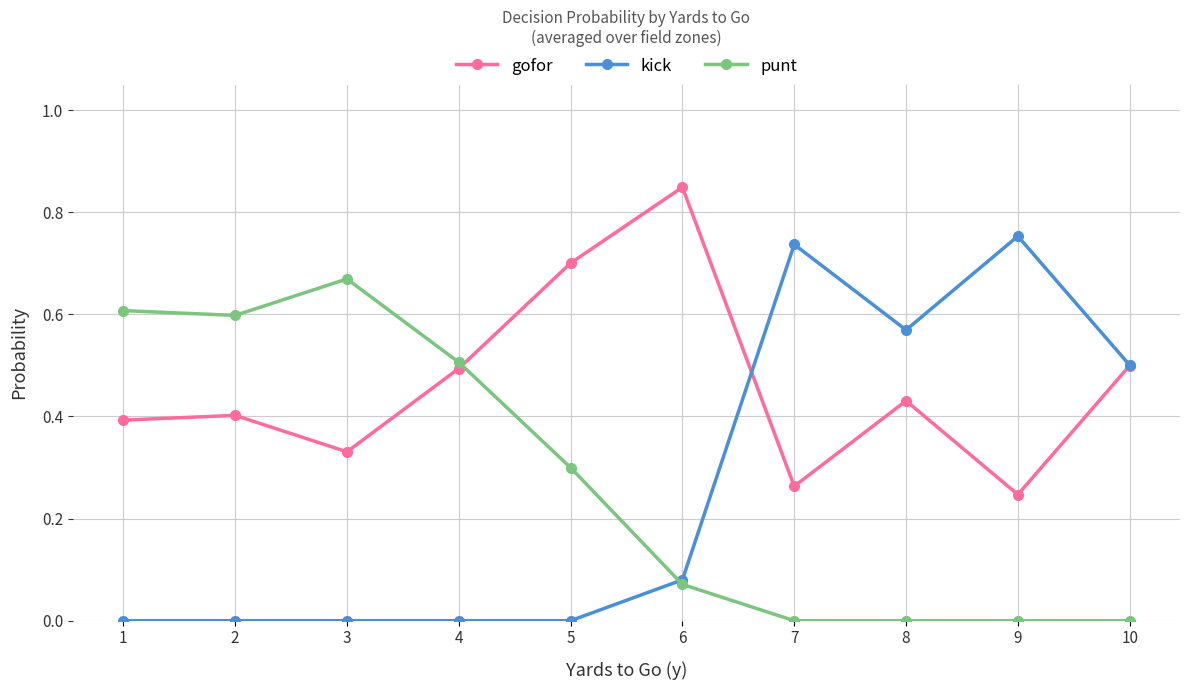

The value of punt at 2 is 0.6. True or false?

True